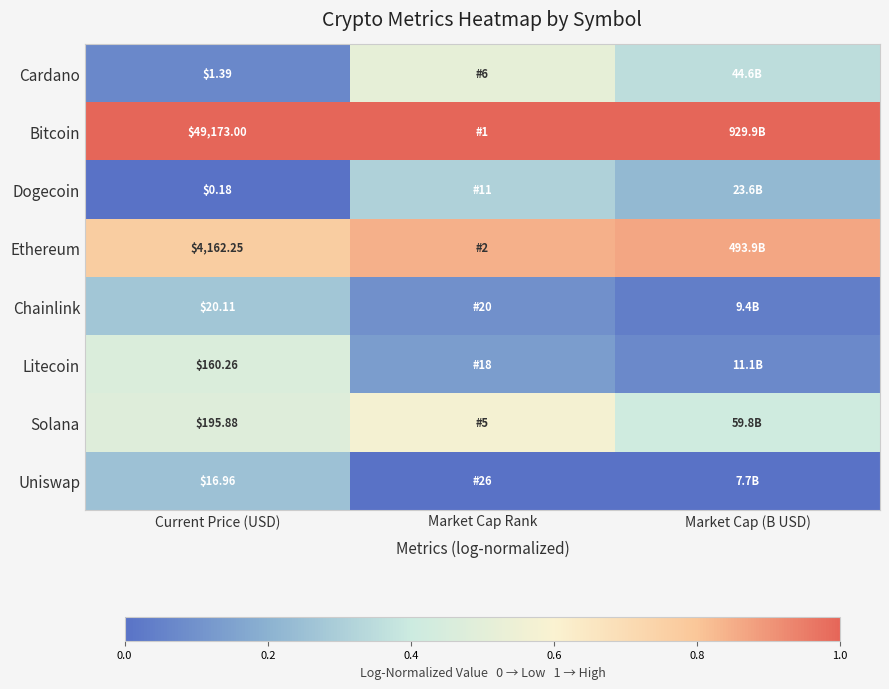

What is the greatest value displayed?

1.0